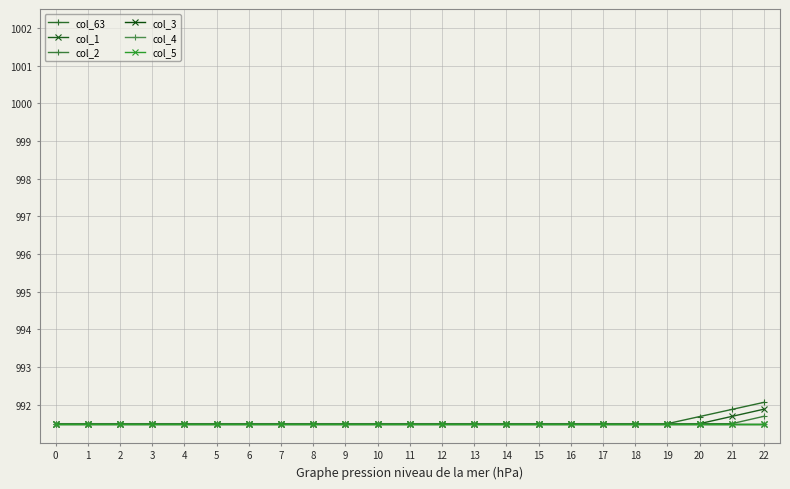

Rank the series by their maximum value, from lowest to highest.

col_3, col_4, col_5, col_2, col_1, col_63